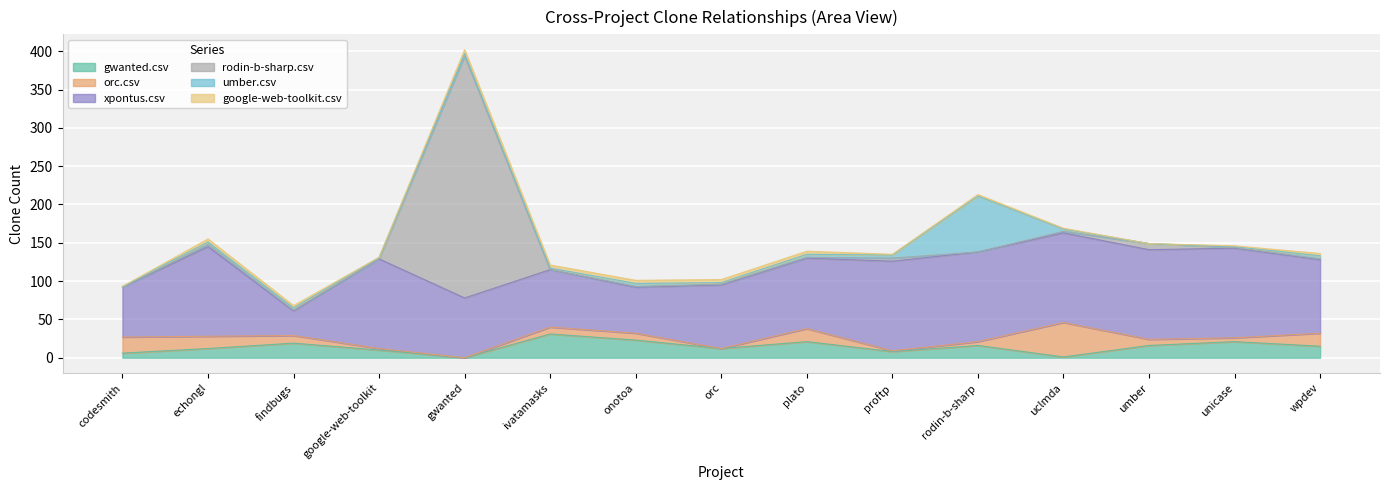

Does the chart display data point markers on the line(s)?

No